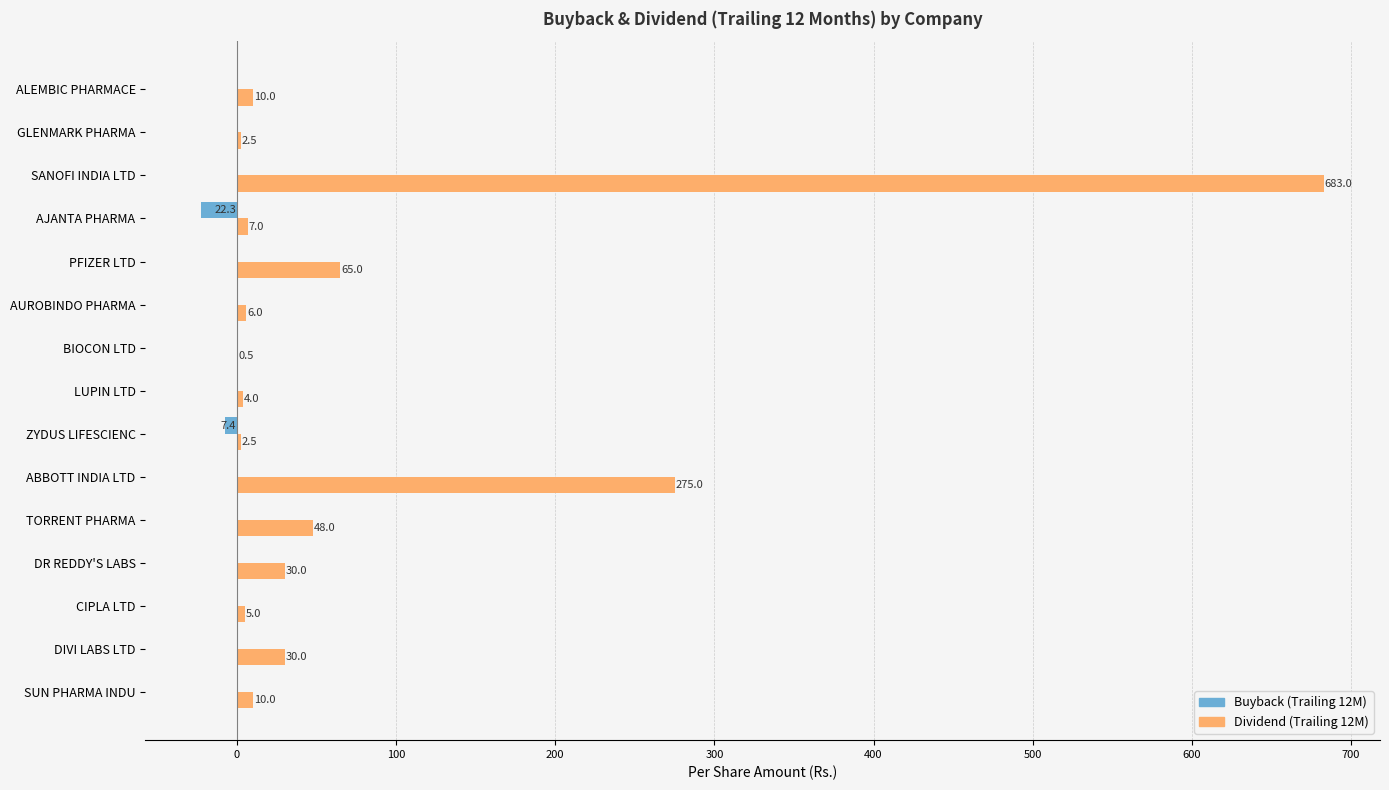

The value of Dividend (Trailing 12M) at ZYDUS LIFESCIENC is 2.5. True or false?

True